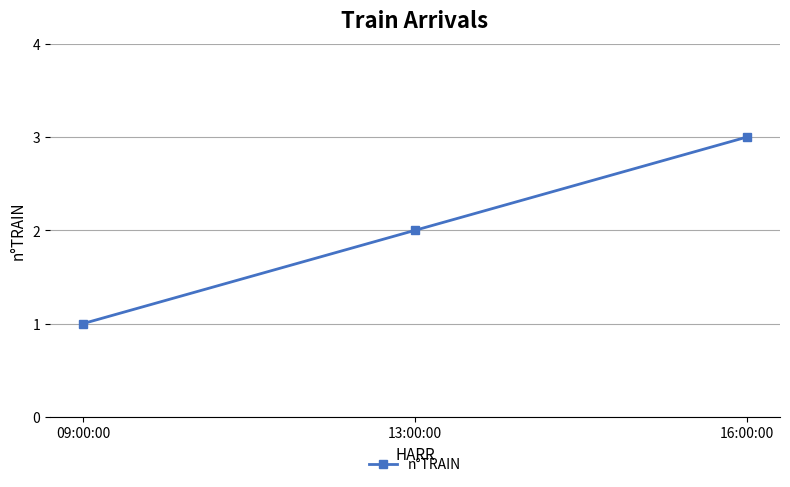

What is the average value?

2